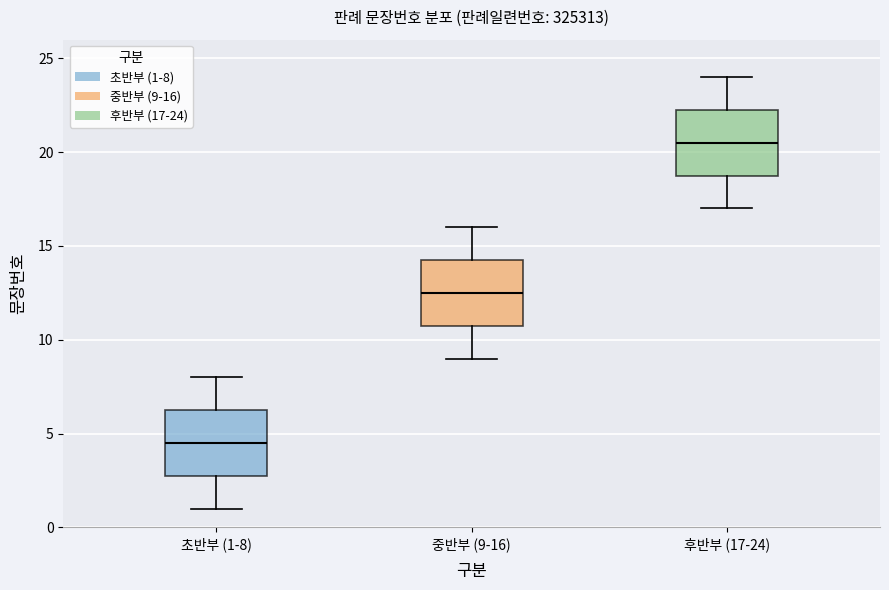

Where does the lower whisker of the box for 후반부 (17-24) end on the y-axis? The values are not printed on the chart, so give them approximately, as read against the axis.

17.0